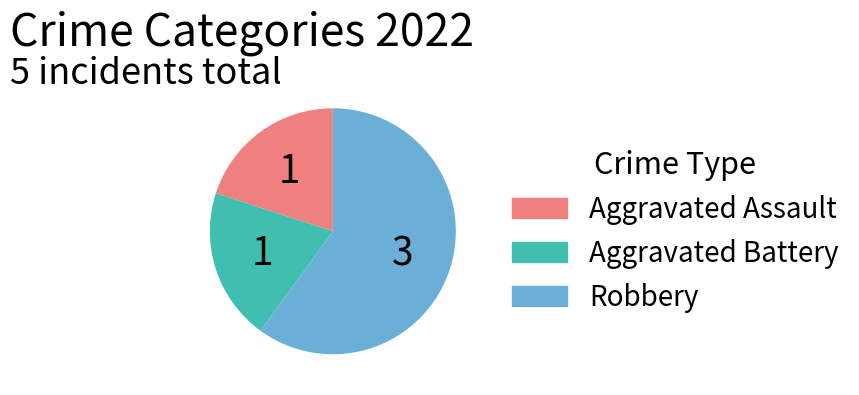

Between Robbery and Aggravated Battery, which is larger?

Robbery